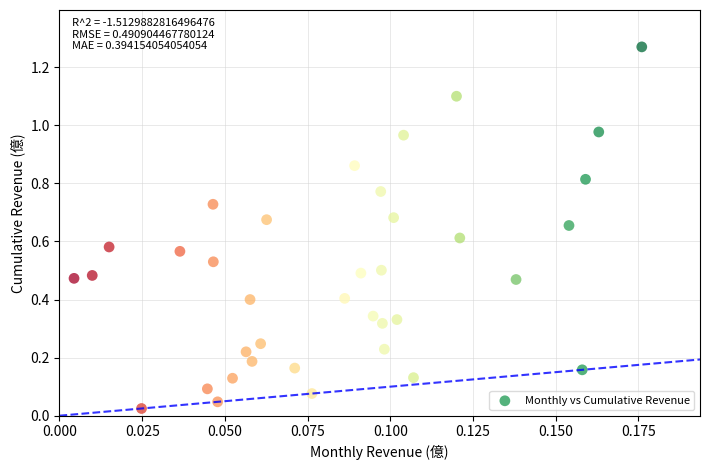

What is the range of Y values (max minus min)?

1.2